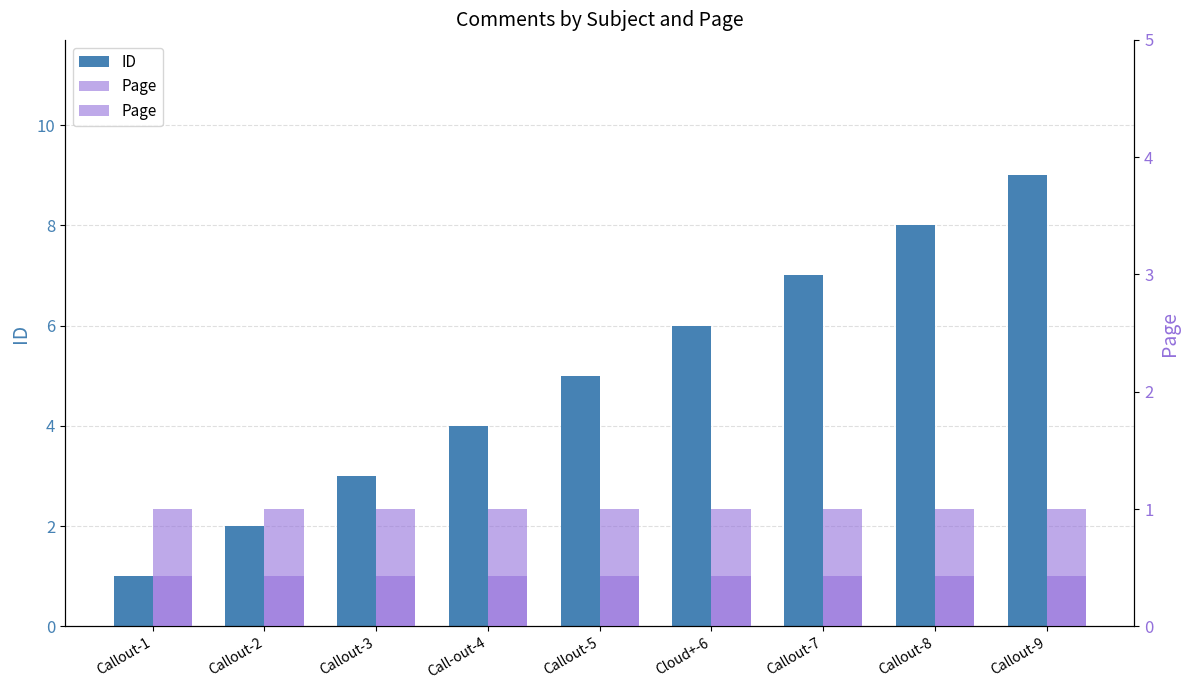

What is the sum of all Page values?

9